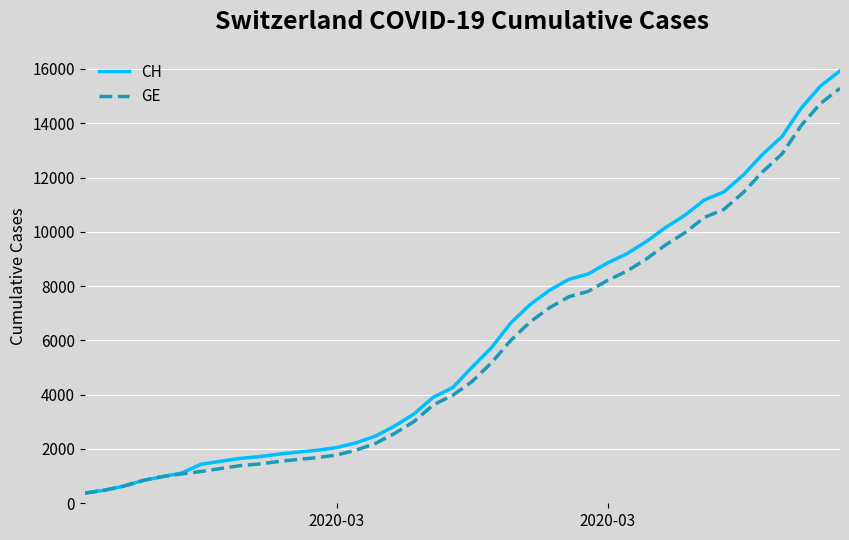

Which series has the widest spread of values?

CH